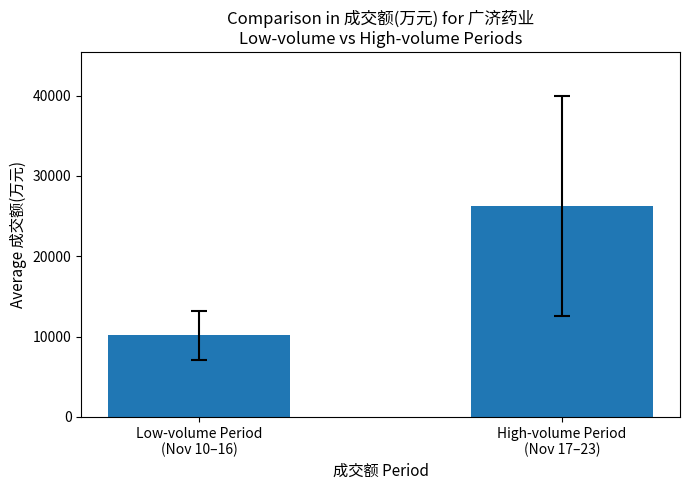

Does the chart contain stacked bars?

No